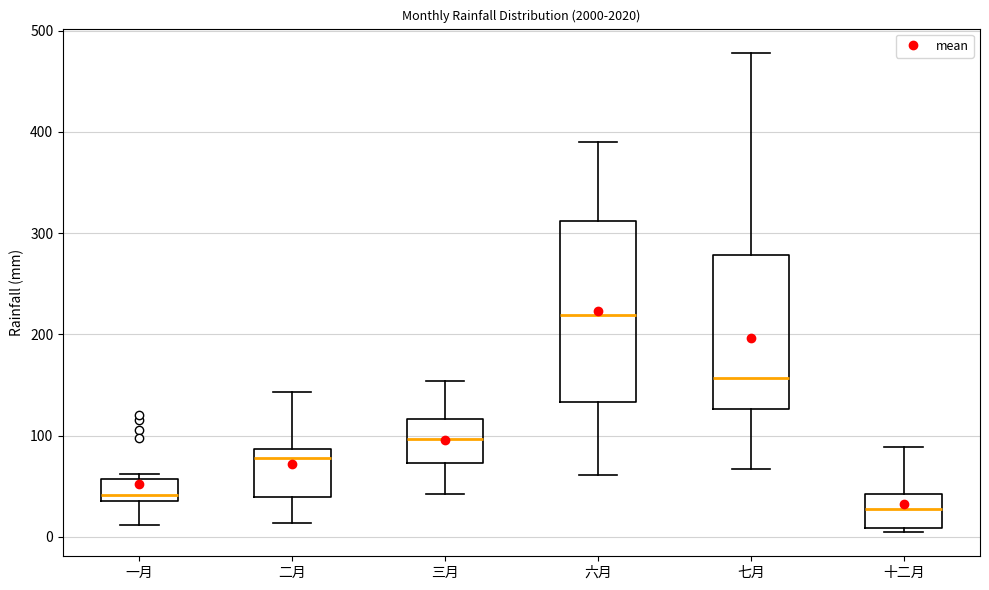

Reading left to right, transcribe this box plot: for each box, give where its median line is, the range the box spans, and where its two whiskers end, as read against the y-axis. The values are not printed on the chart, so give them approximately, as read against the axis.

一月: median 40 (just above the box's lower edge), box 40 to 60, whiskers 10 to 60 (just above the box's upper edge)
二月: median 80, box 40 to 90, whiskers 10 to 140
三月: median 100, box 70 to 120, whiskers 40 to 150
六月: median 220, box 130 to 310, whiskers 60 to 390
七月: median 160, box 130 to 280, whiskers 70 to 480
十二月: median 30, box 10 to 40, whiskers 0 to 90